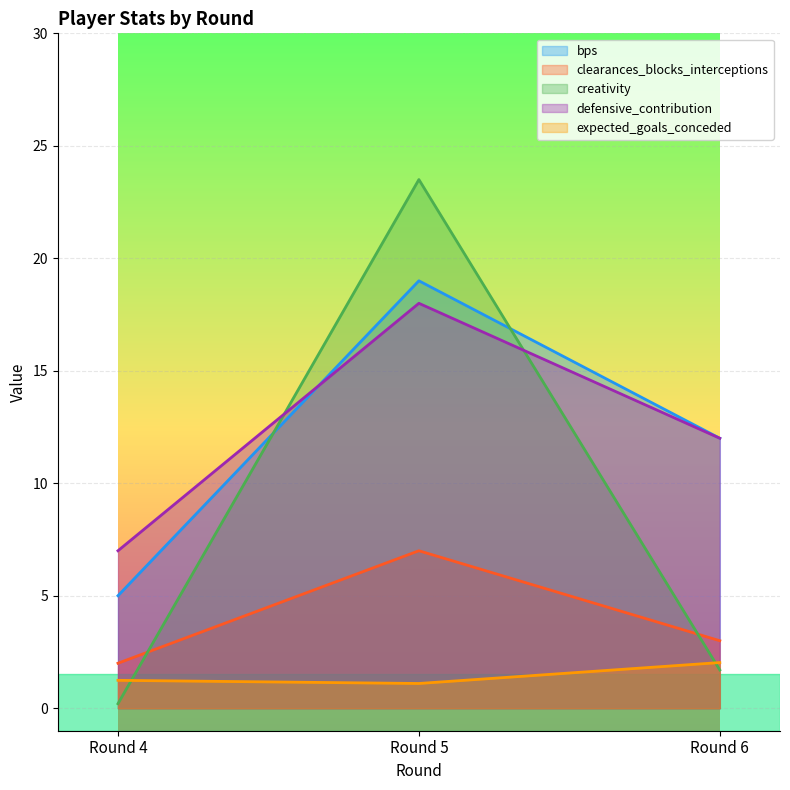

How many categories are shown in the chart?

3